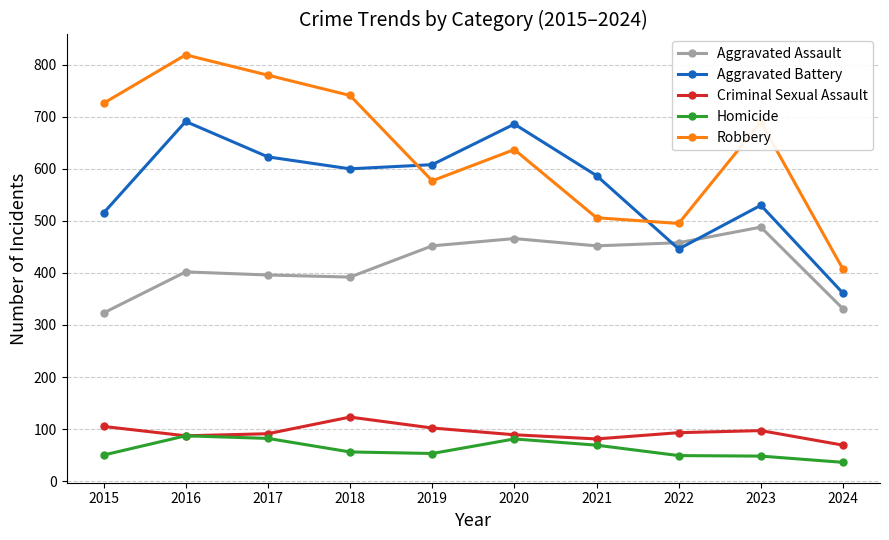

What is the approximate value of Criminal Sexual Assault at 2020, to the nearest 10?

90